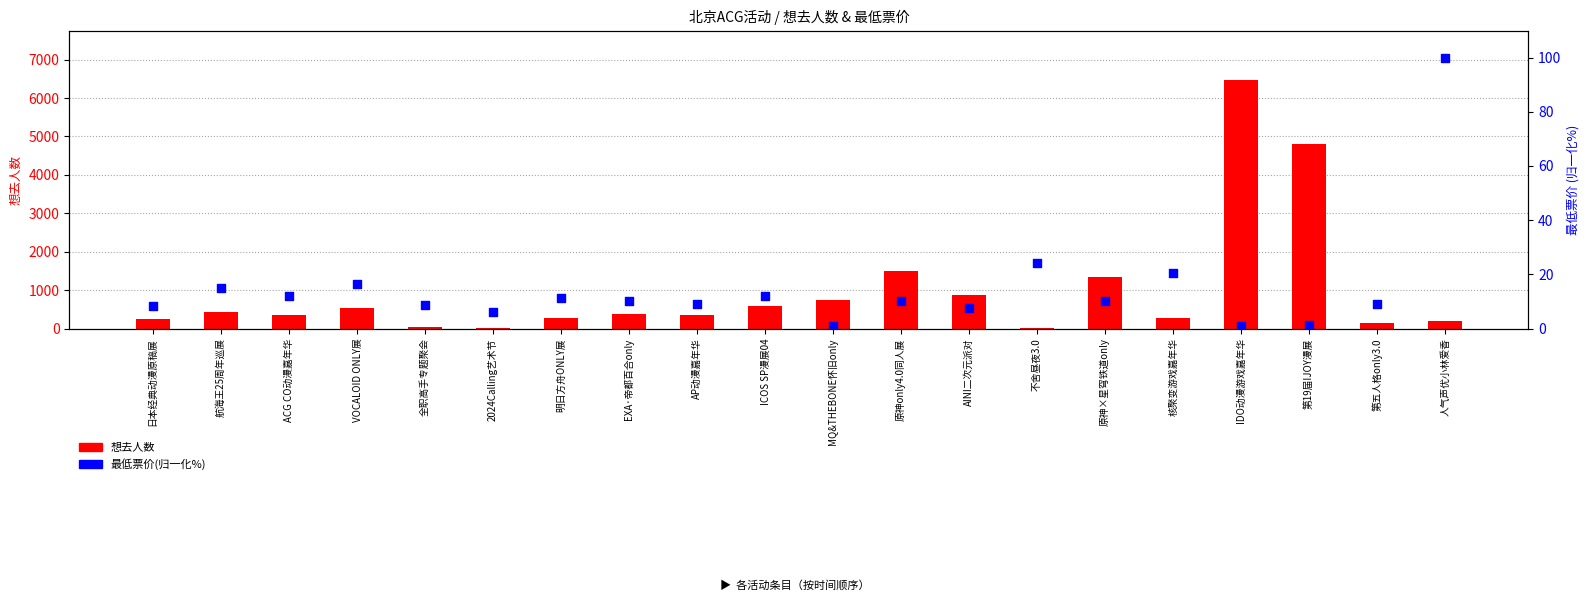

At which category is the sum across all series the highest?

IDO动漫游戏嘉年华